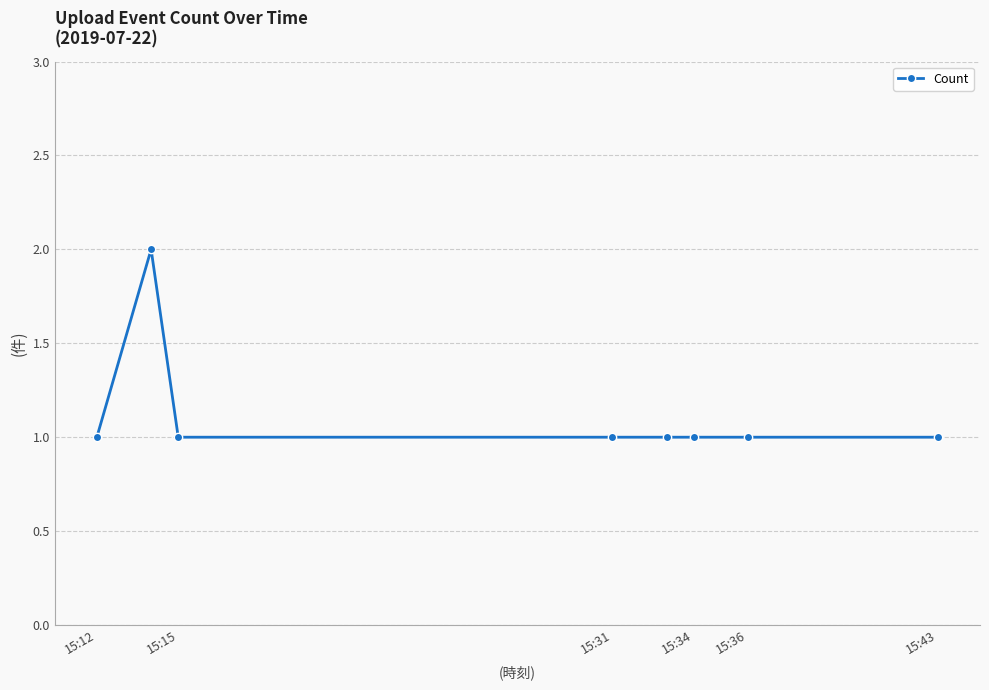

Reading left to right, what are all the values shown in this chart?

1	2	1	1	1	1	1	1